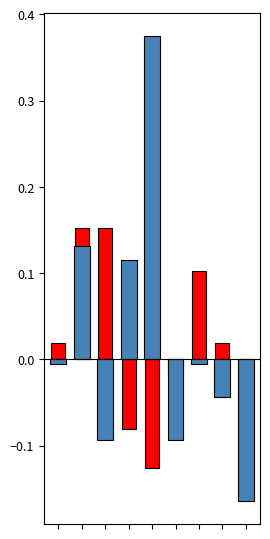

Reading left to right, list all the values displayed in this chart.

job436_scenario1_851: 0.0	0.2	0.2	-0.1	-0.1	-0.0	0.1	0.0	-0.0
job438_scenario3_854: -0.0	0.1	-0.1	0.1	0.4	-0.1	-0.0	-0.0	-0.2